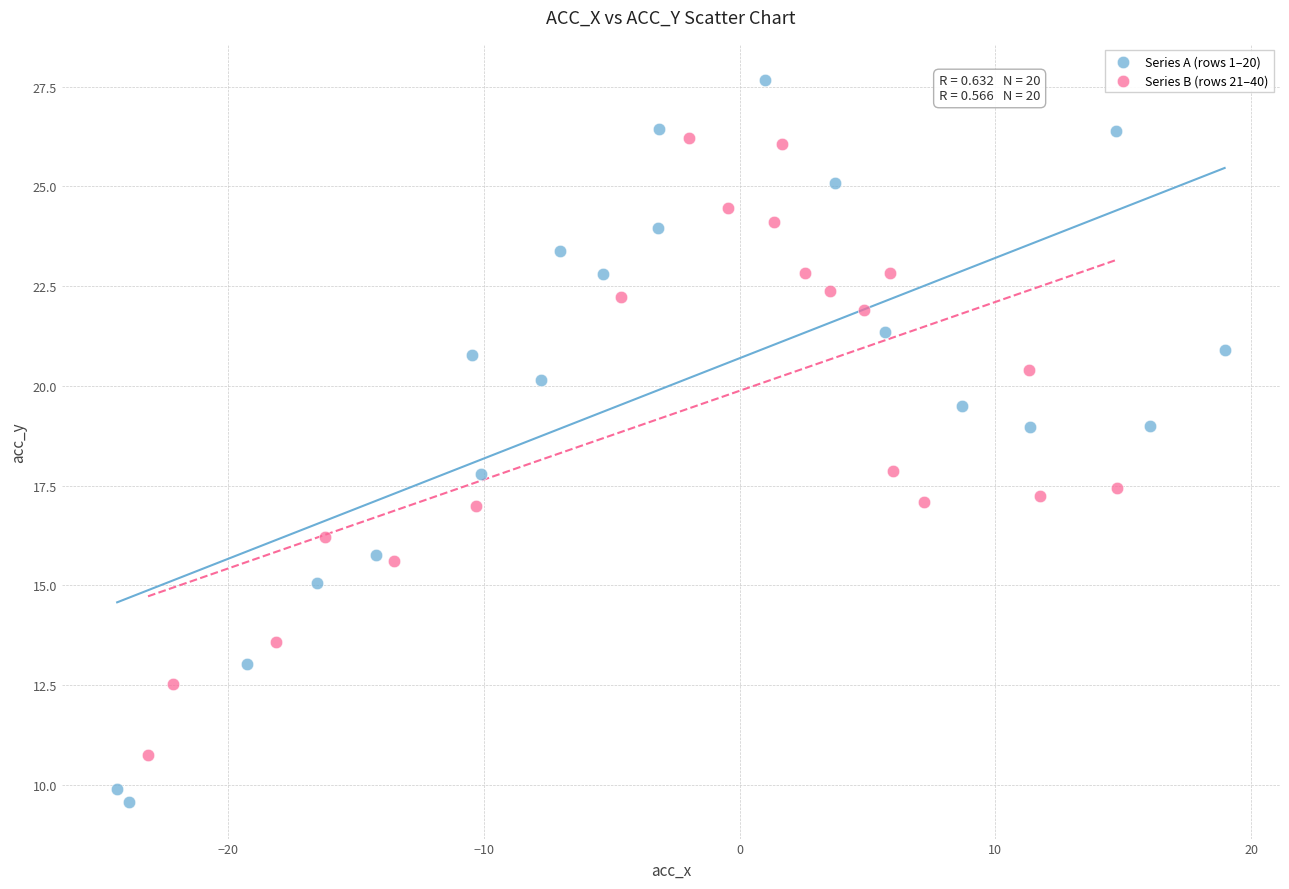

Which series reaches the minimum Y coordinate?

Series A (rows 1–20)